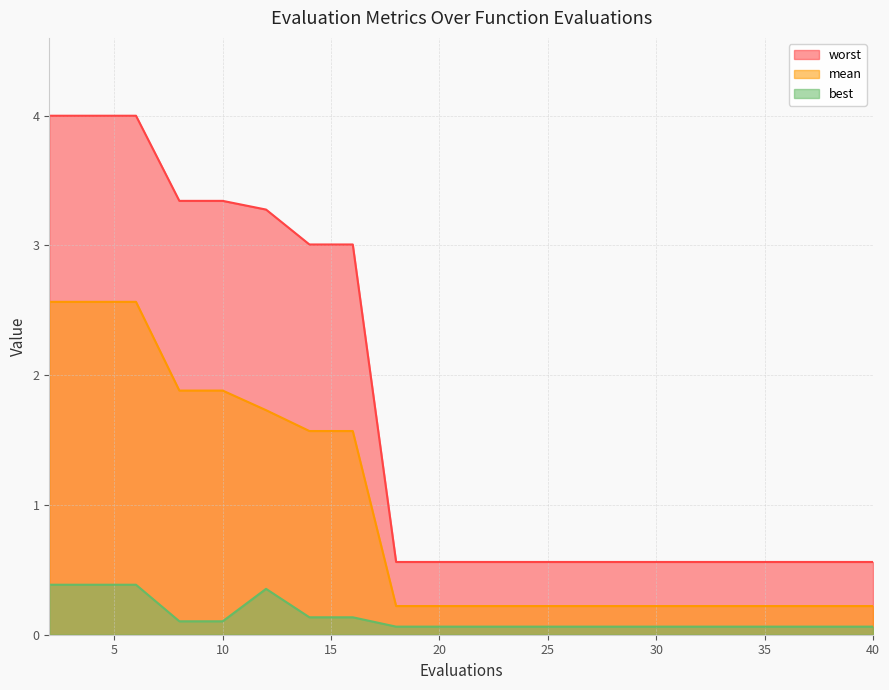

Which series has the largest range (max minus min)?

worst